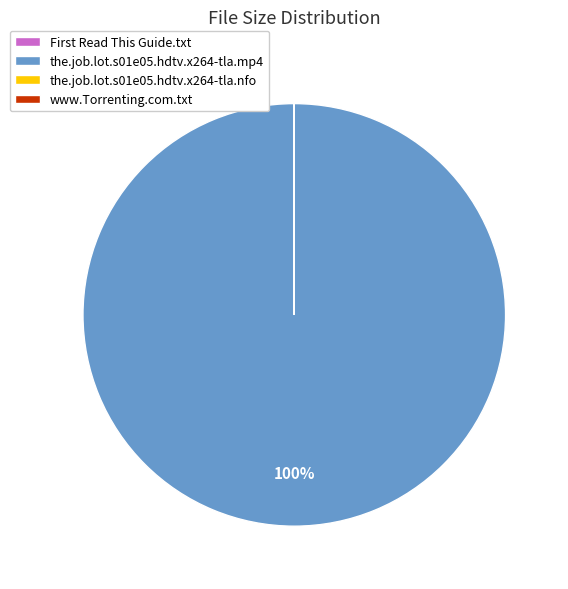

True or false: the.job.lot.s01e05.hdtv.x264-tla.mp4 accounts for 91% of the total.

False